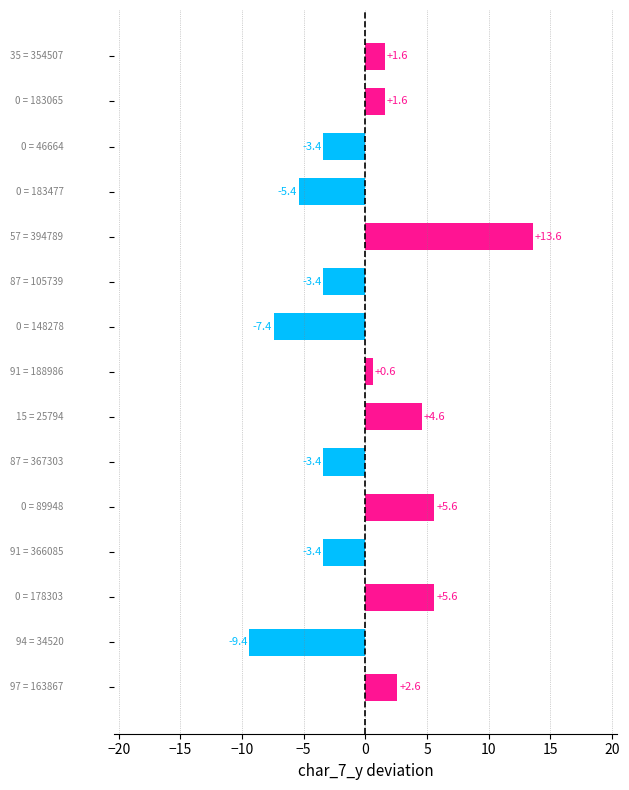

What is the minimum value shown in the chart?

-9.4